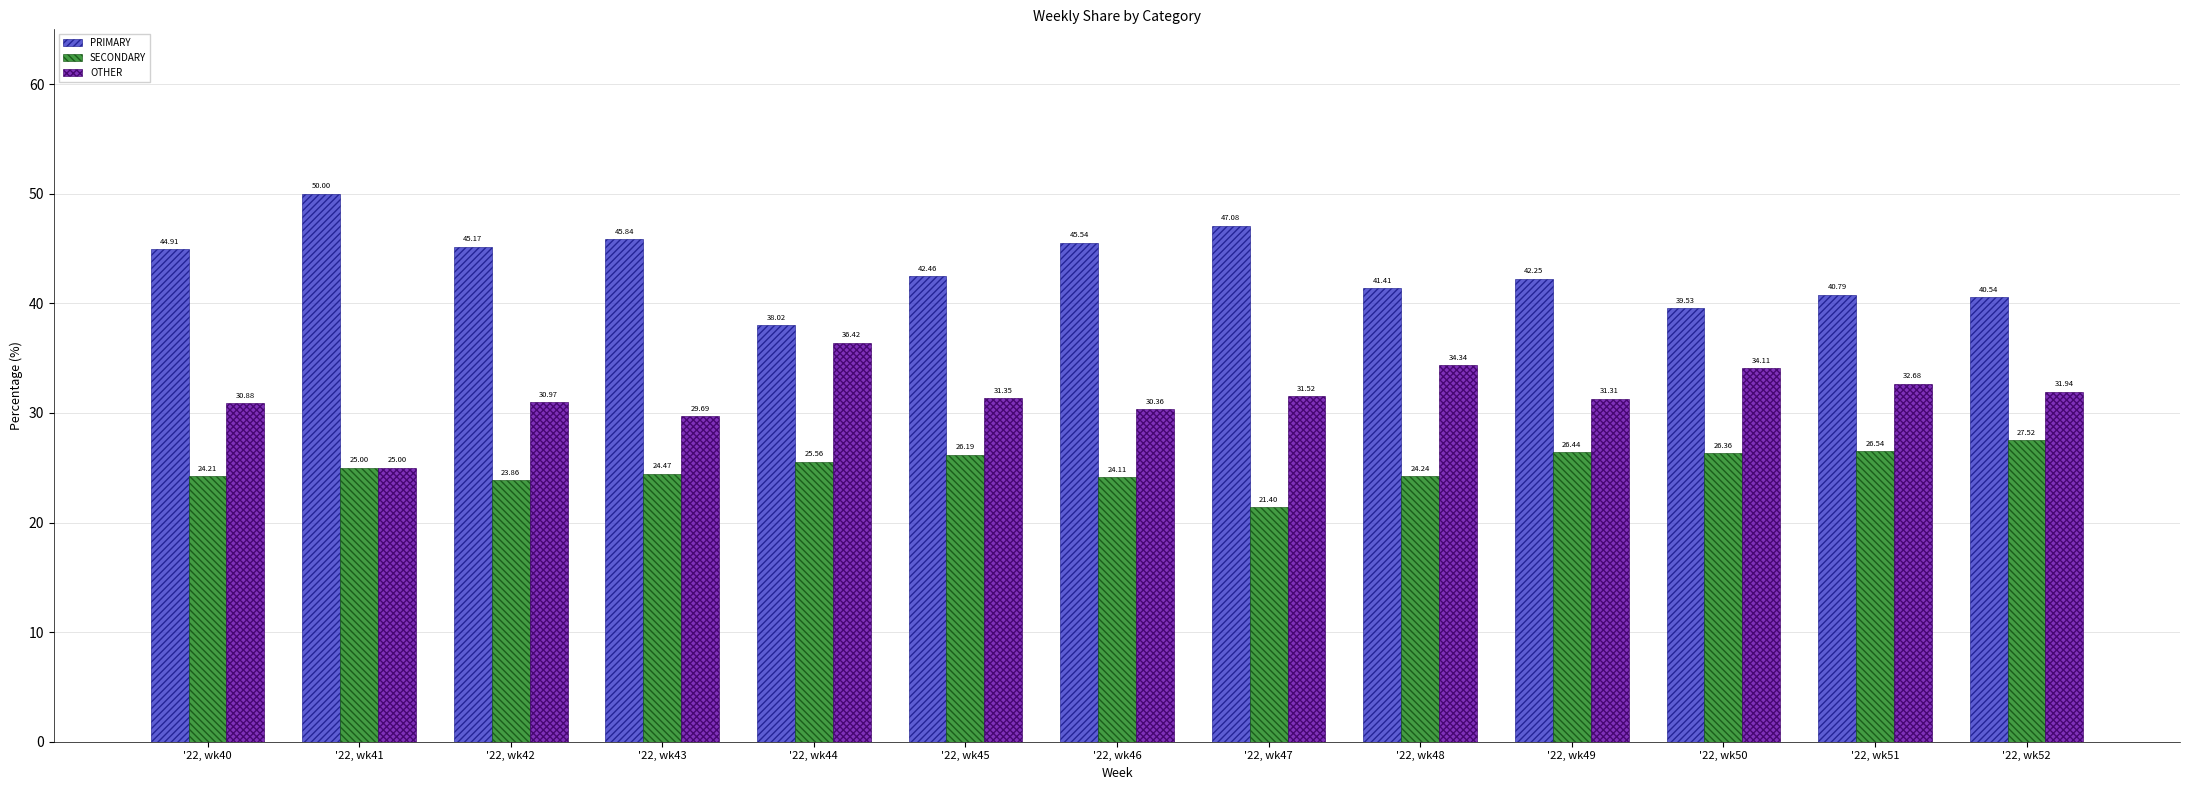

At how many categories does at least one series exceed 29?

13